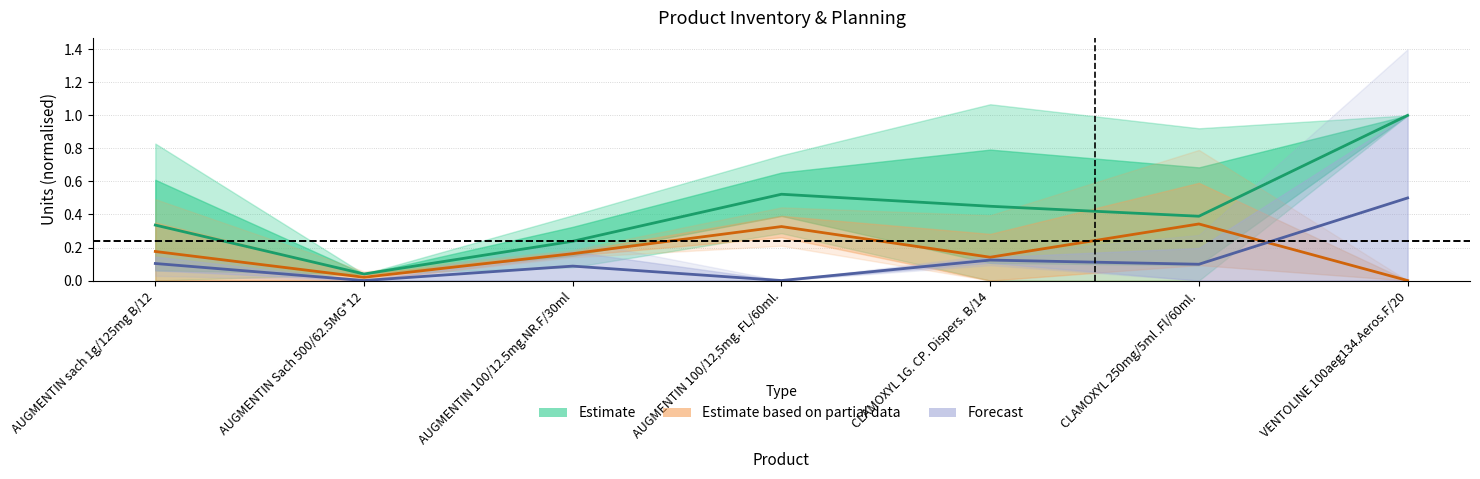

Is this an area chart (filled region under the line)?

No